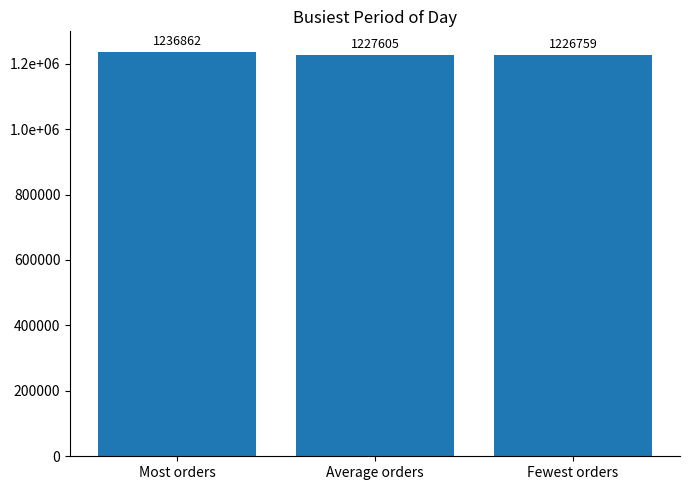

List the labels in order of value, largest first.

Most orders, Average orders, Fewest orders